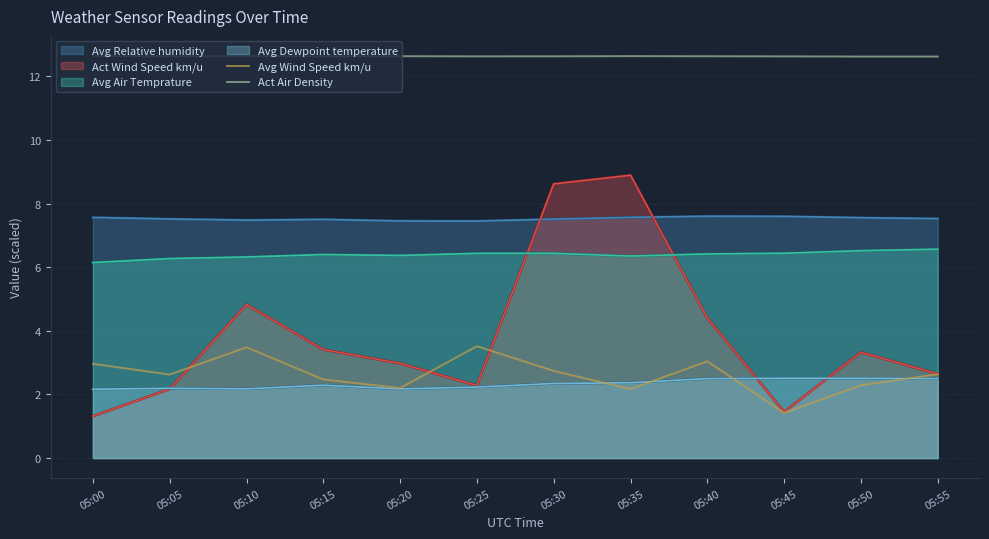

At which label is Act Wind Speed km/u closest to 5?

05:10